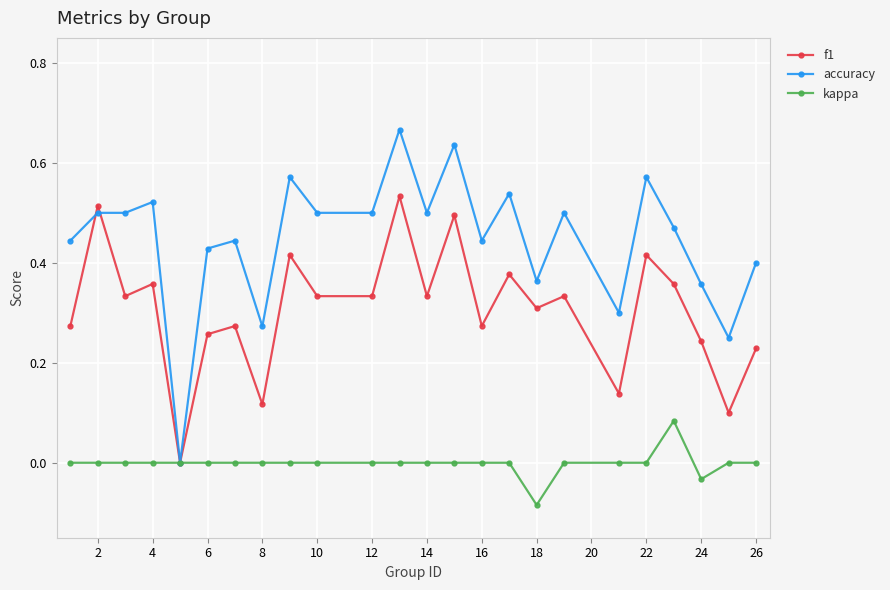

In f1, how many points are higher than both neighbors (excluding endpoints)?

9